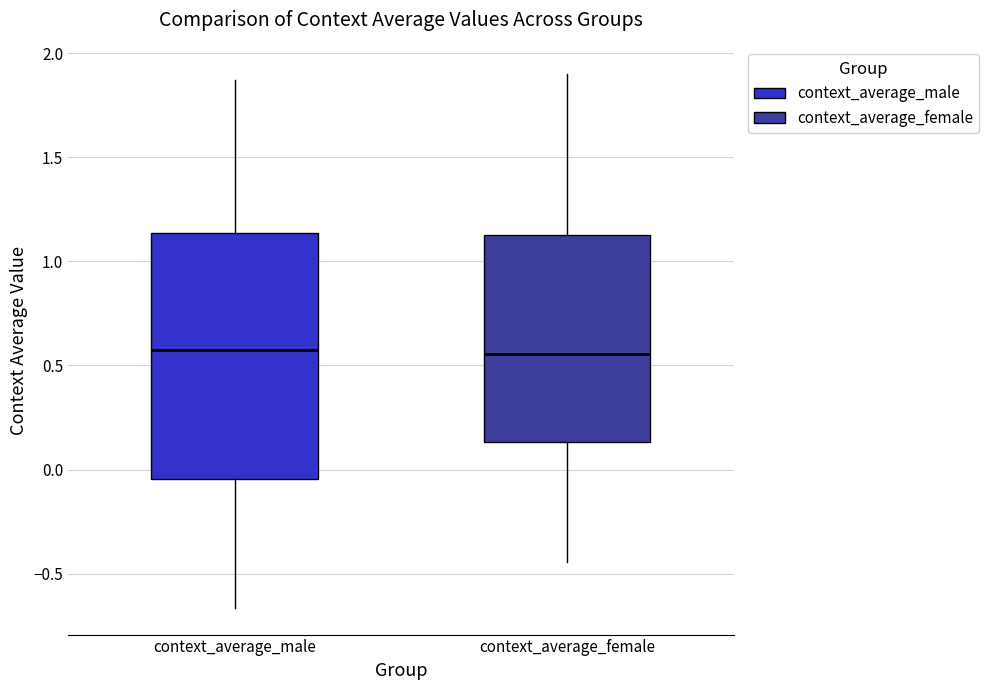

Which box is the tallest, from its lower edge to its upper edge?

context_average_male